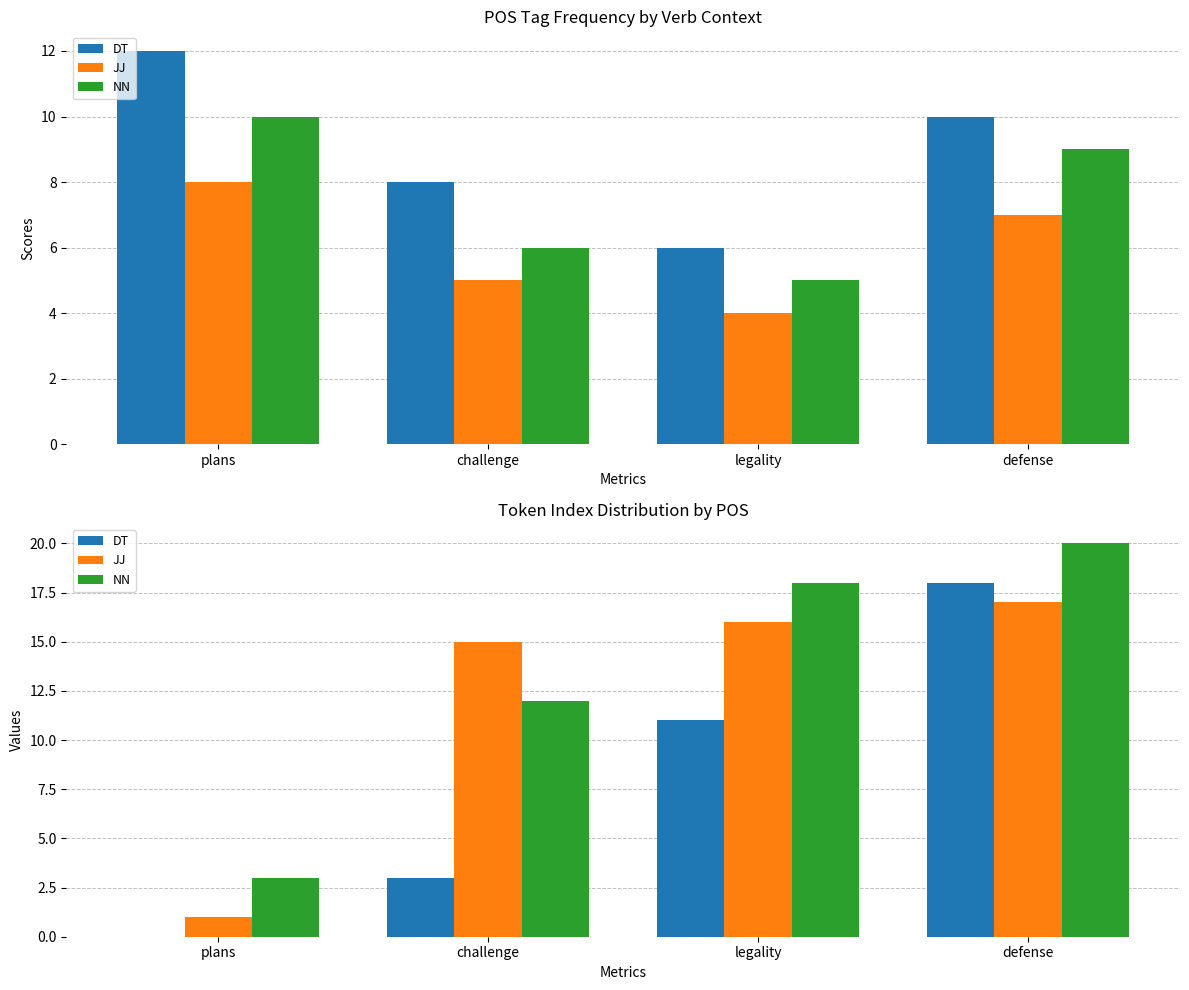

What is the highest value of the JJ series?

17